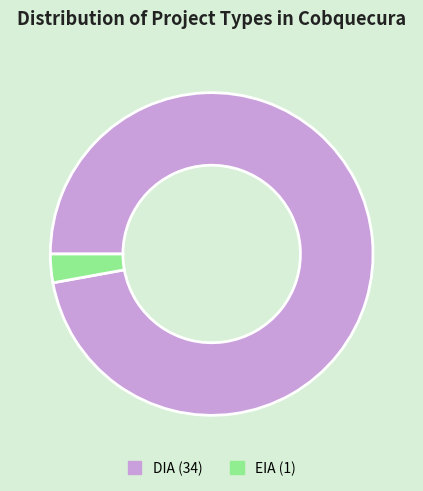

Is EIA the majority of the pie?

No